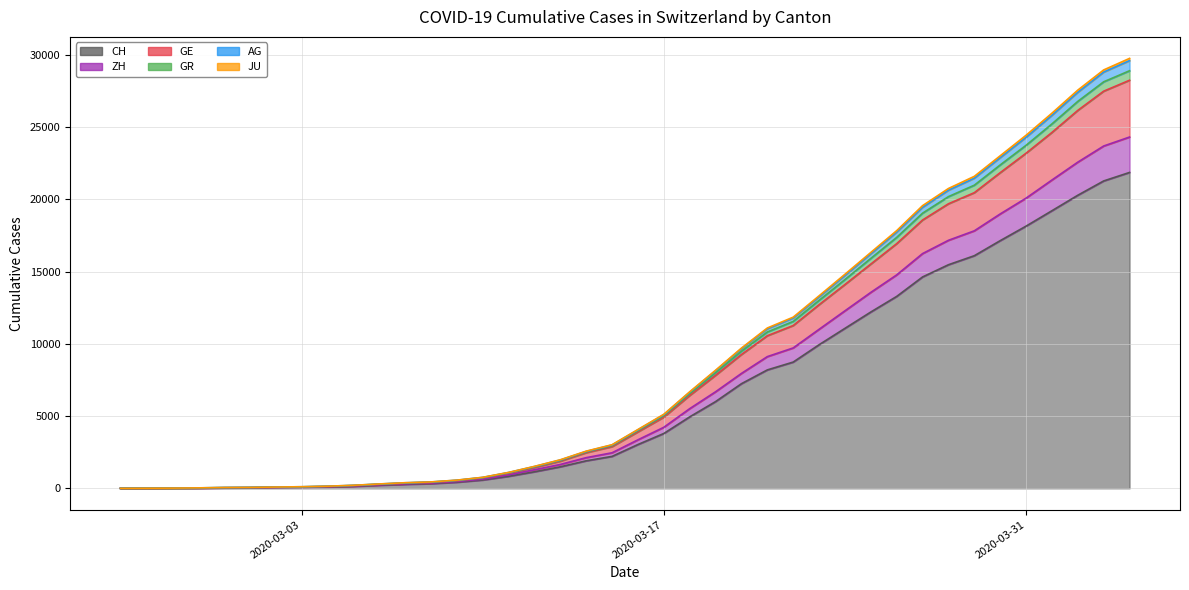

List the labels in order of GR value, largest first.

2020-04-04, 2020-04-03, 2020-04-02, 2020-04-01, 2020-03-31, 2020-03-30, 2020-03-29, 2020-03-28, 2020-03-27, 2020-03-26, 2020-03-25, 2020-03-24, 2020-03-23, 2020-03-22, 2020-03-21, 2020-03-20, 2020-03-19, 2020-03-18, 2020-03-17, 2020-03-16, 2020-03-15, 2020-03-14, 2020-03-13, 2020-03-12, 2020-03-11, 2020-03-10, 2020-03-09, 2020-03-08, 2020-03-07, 2020-03-06, 2020-03-05, 2020-03-04, 2020-03-03, 2020-03-02, 2020-03-01, 2020-02-29, 2020-02-28, 2020-02-27, 2020-02-26, 2020-02-25